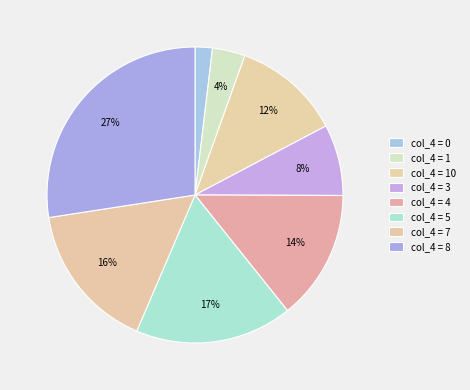

Is there any slice that represents more than half of the pie?

No